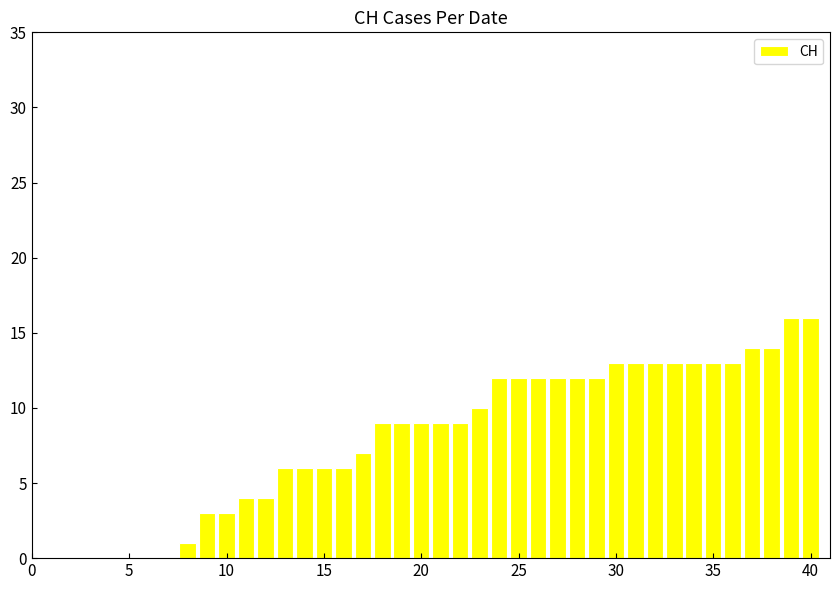

What is the greatest value displayed?

16